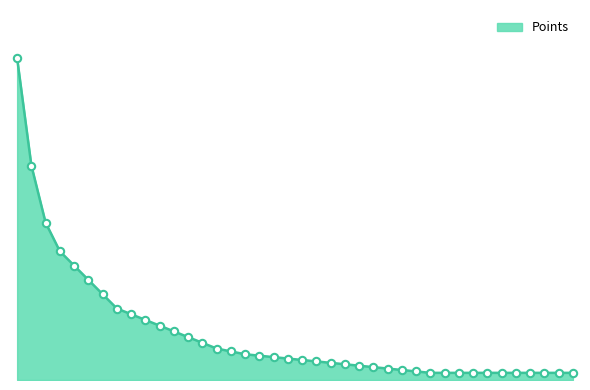

Between 37 and 24, which is larger?

24